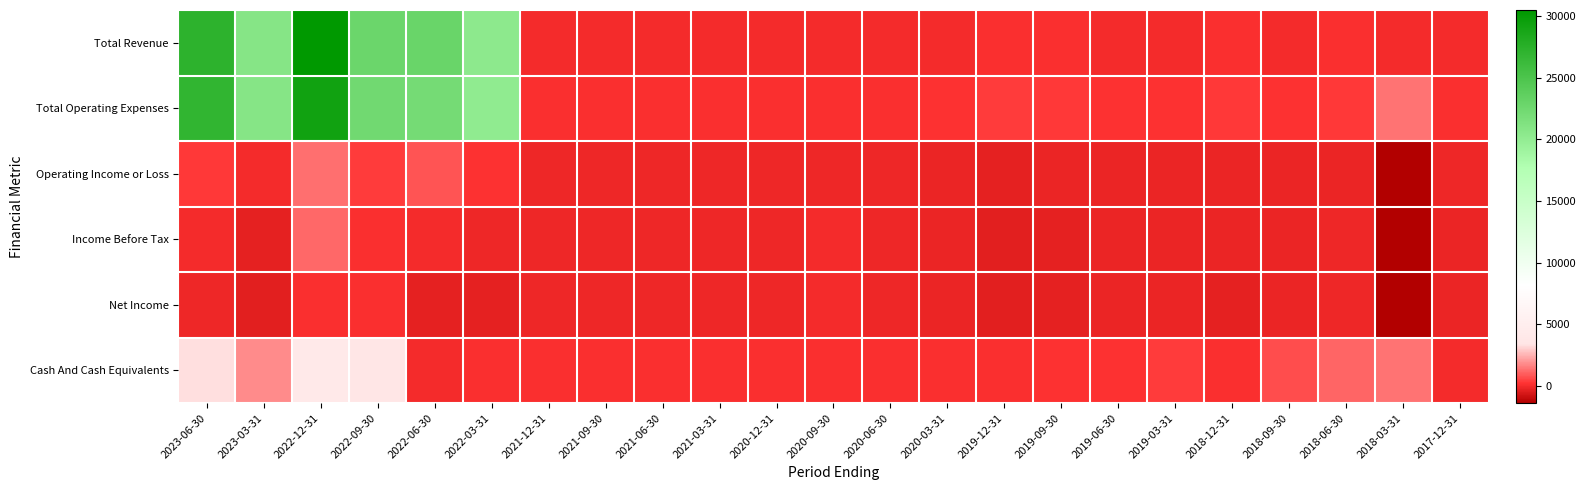

Which series changed the most between 2021-12-31 and 2021-09-30?

Total Revenue